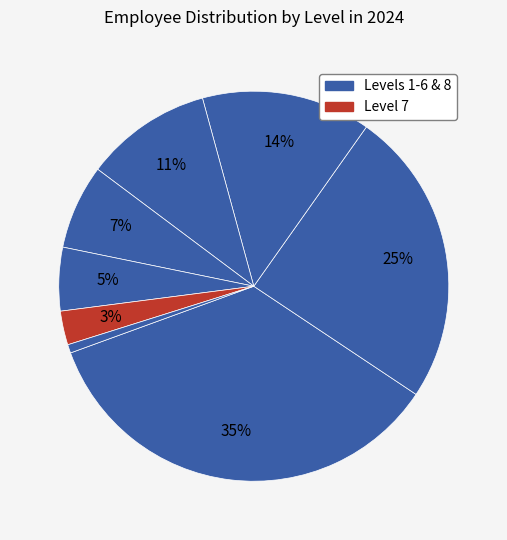

Count the number of slices in the pie.

8